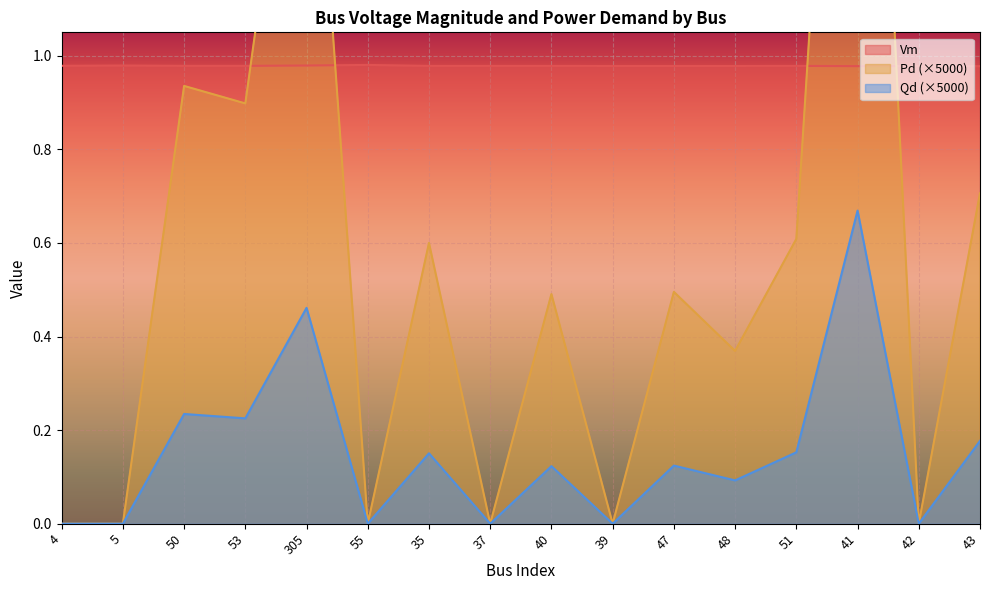

What is the sum of the Qd values at 4 and 305?

0.5